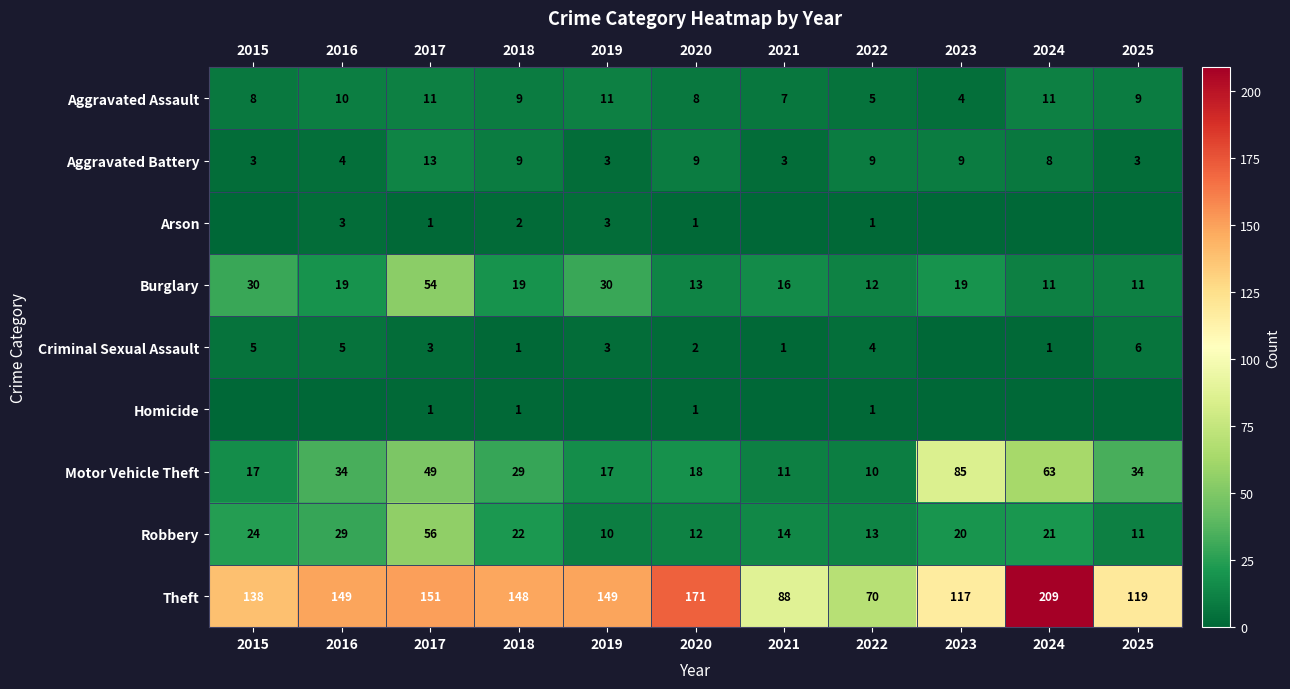

What is the highest value of the Theft series?

209